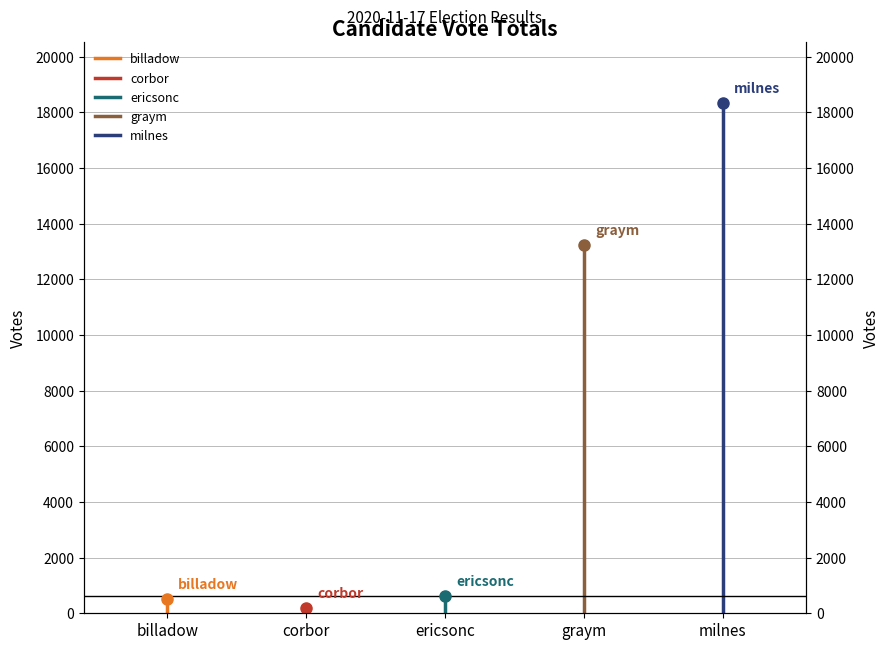

Is the value of milnes at billadow greater than the value of ericsonc at billadow?

No